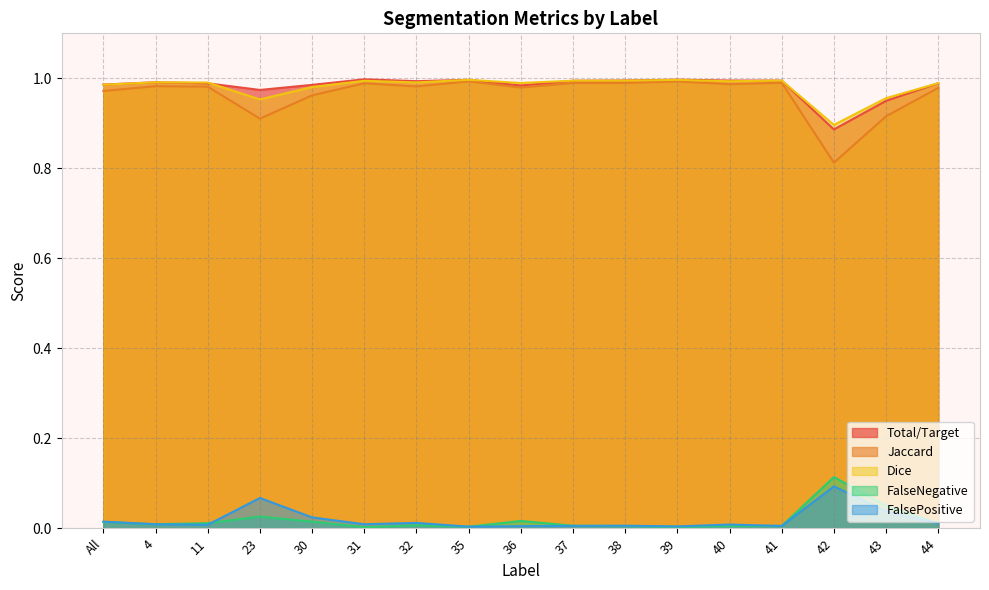

At which category does FalsePositive reach its first local valley?

11